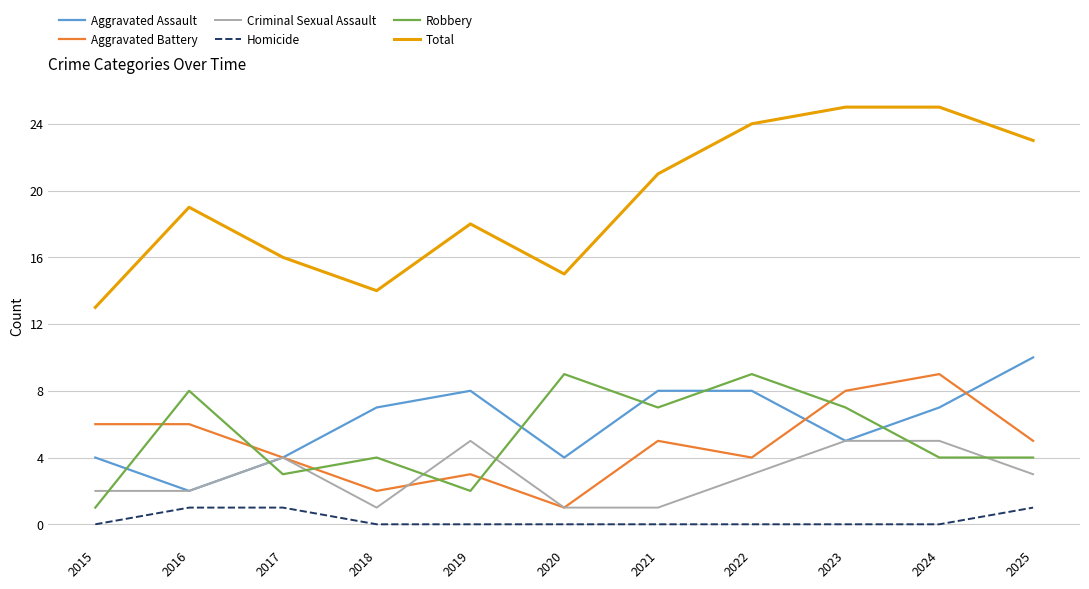

Which series has the widest spread of values?

Total